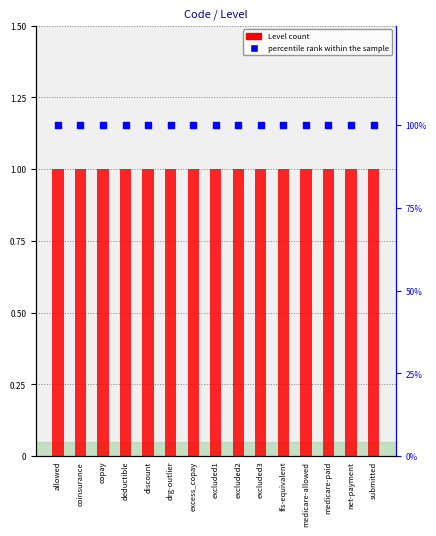

Which series has the largest total across all categories?

percentile rank within the sample